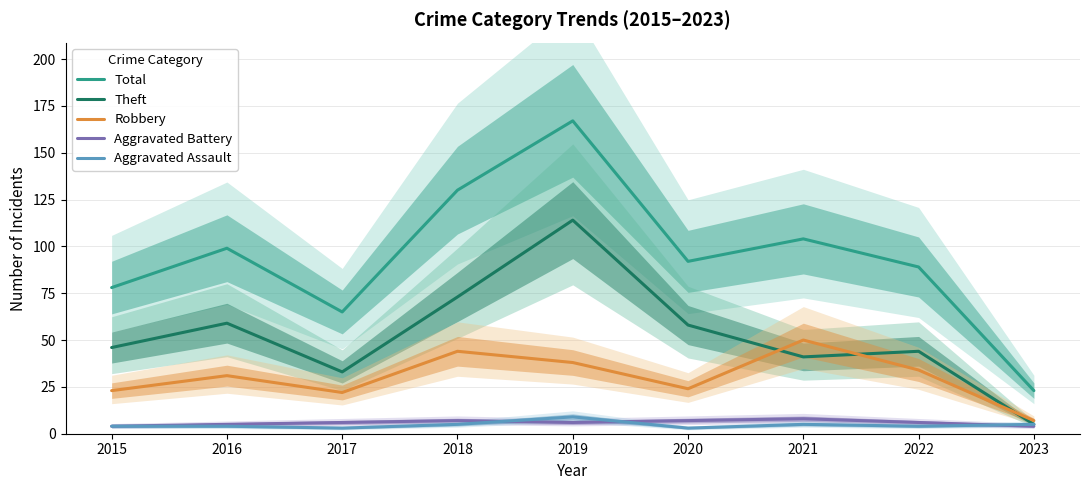

How many lines are shown in the chart?

5